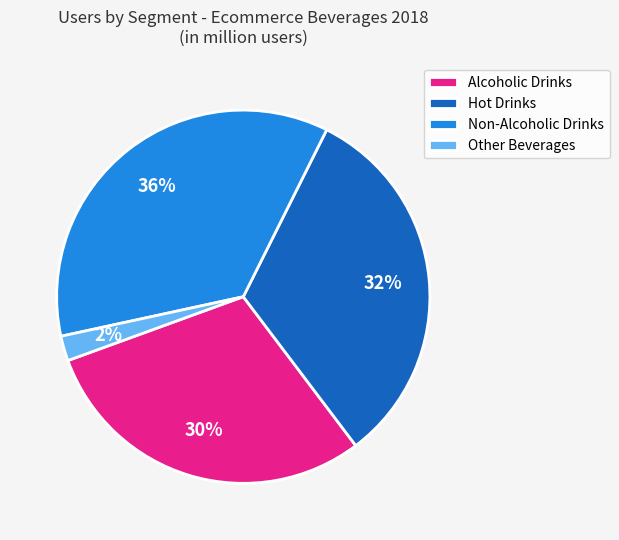

How many slices are in this pie chart?

4